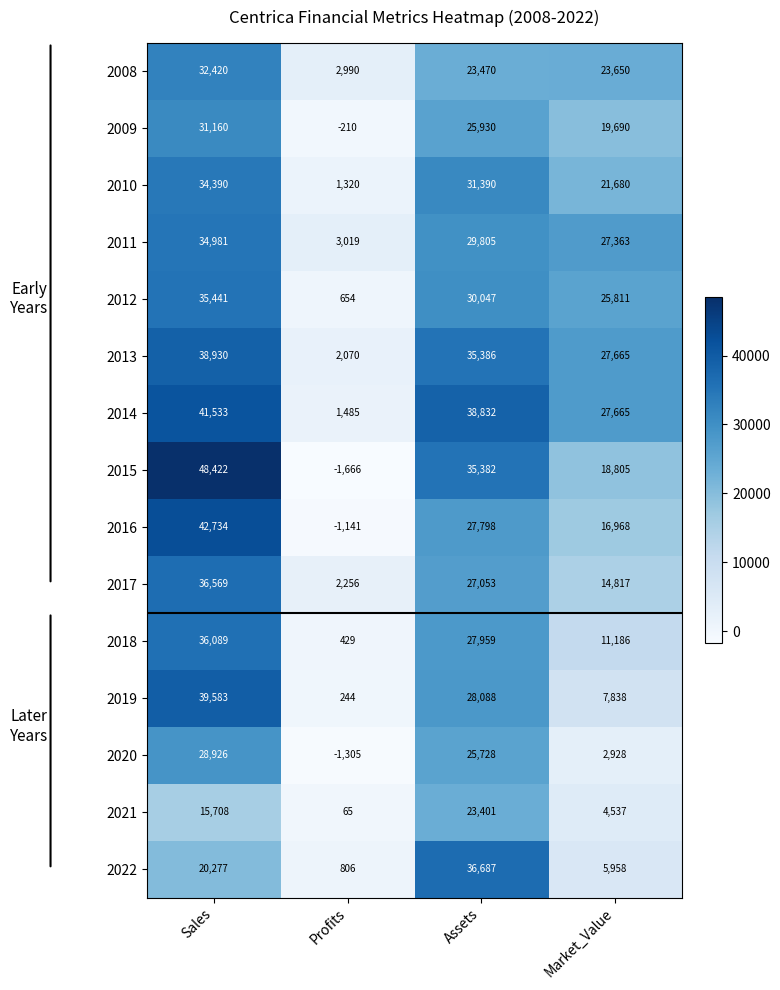

At which label does 2019 first exceed 28088?

Sales